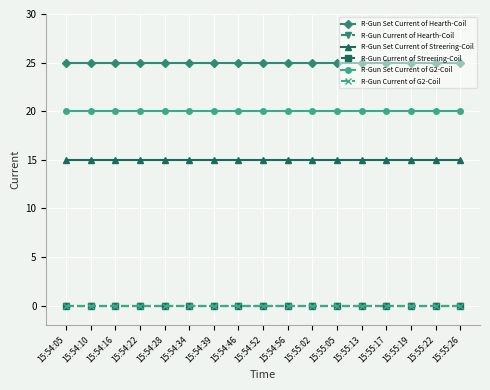

What value does the R-Gun Set Current of Hearth-Coil series have at 15:54:56?

25